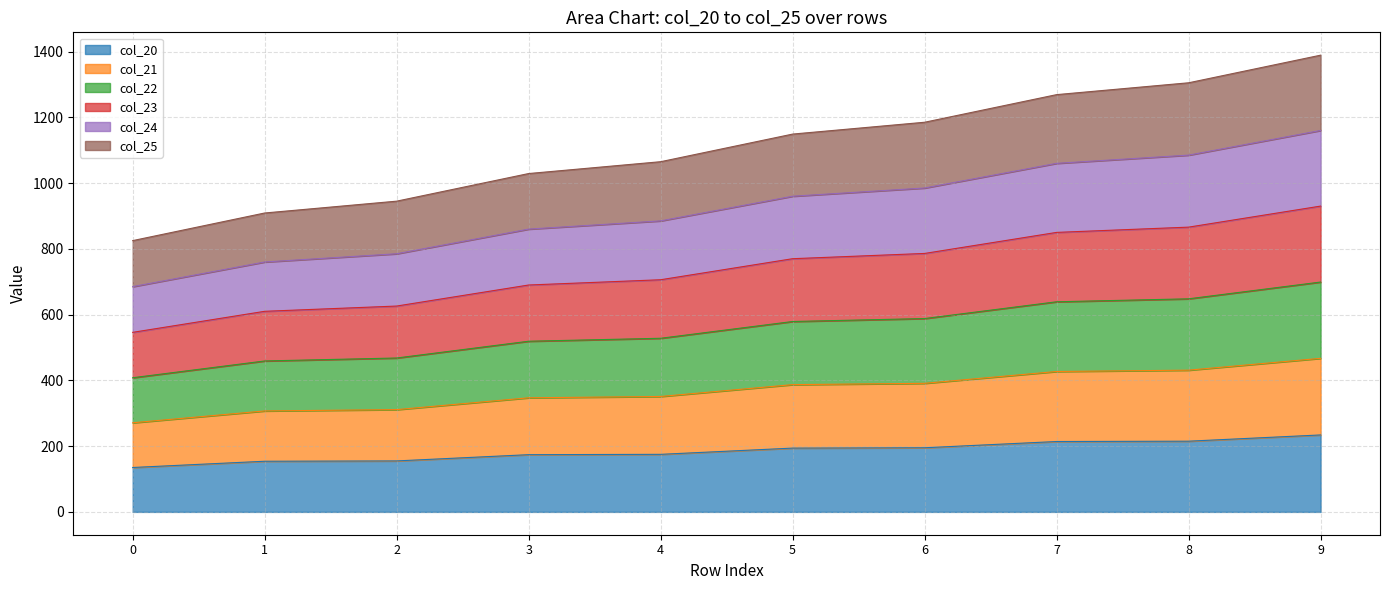

What is the total value across all series at 3?

1029.0